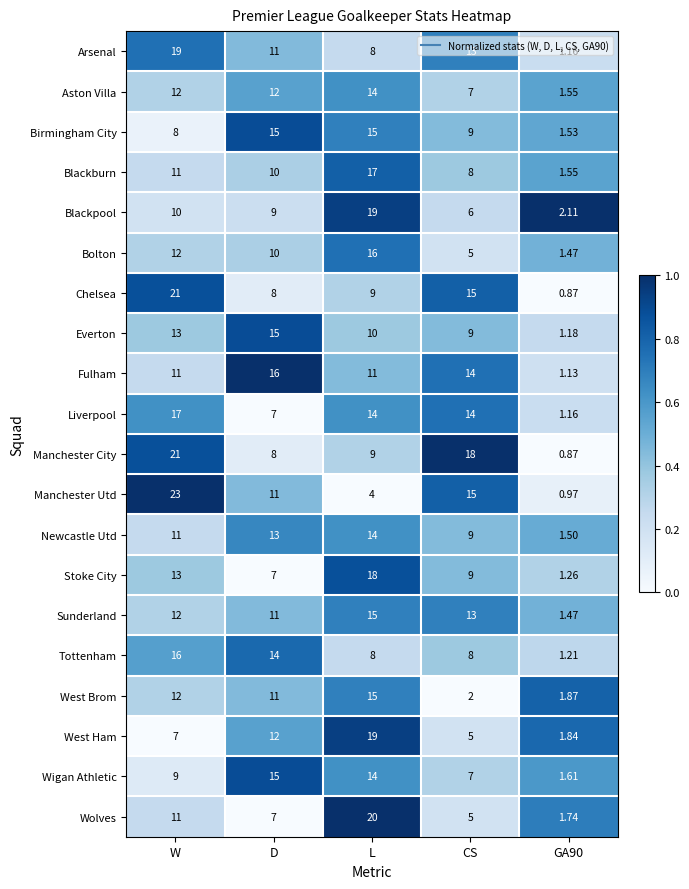

Between L and GA90, which series saw the biggest shift?

Wolves